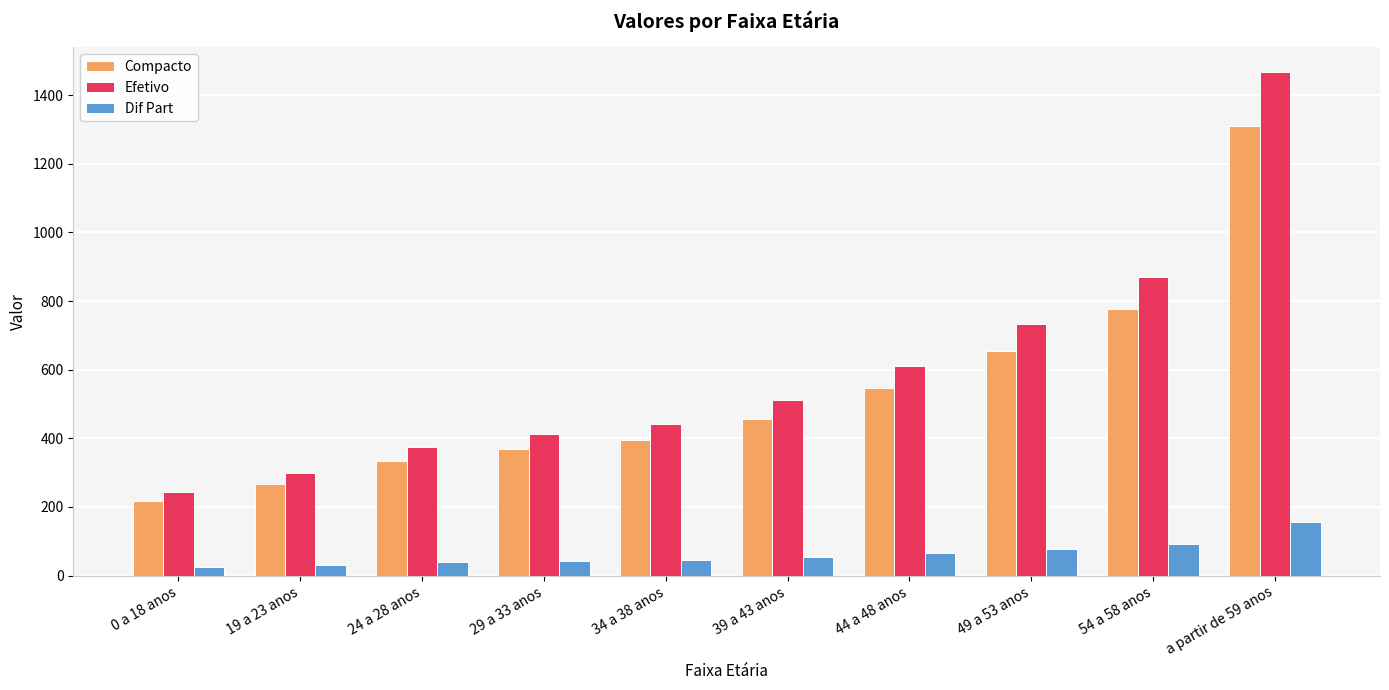

How many bars are there in each group?

3